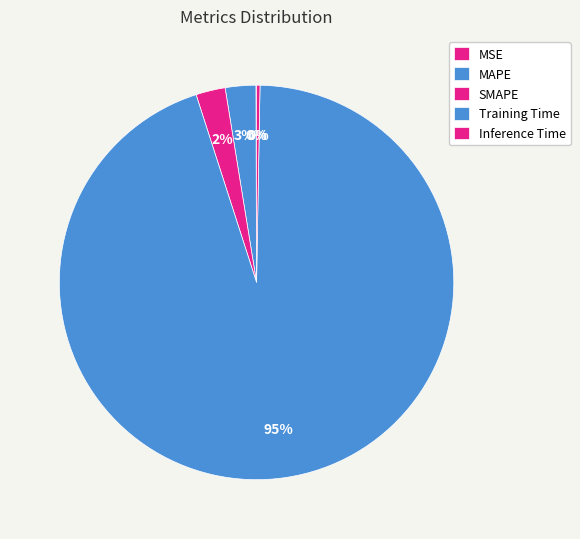

Which category has the biggest portion of the pie?

Training Time